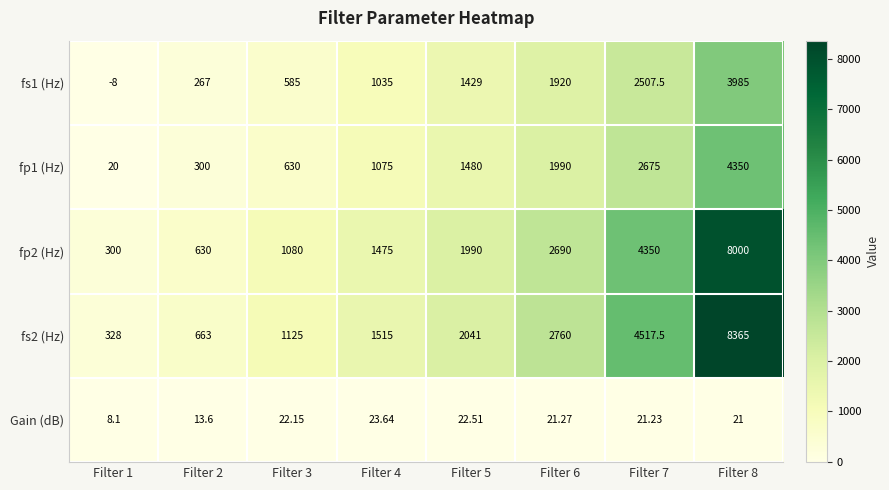

Is the value of Gain (dB) at Filter 2 greater than the value of fp1 (Hz) at Filter 7?

No